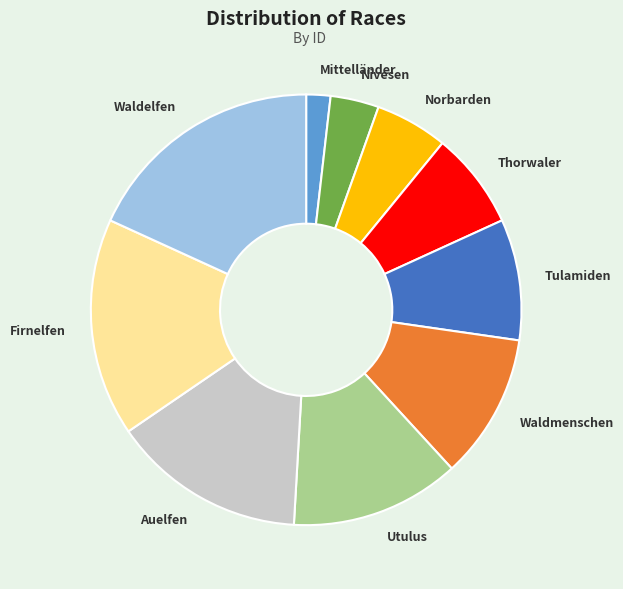

Which slice is the largest?

Waldelfen